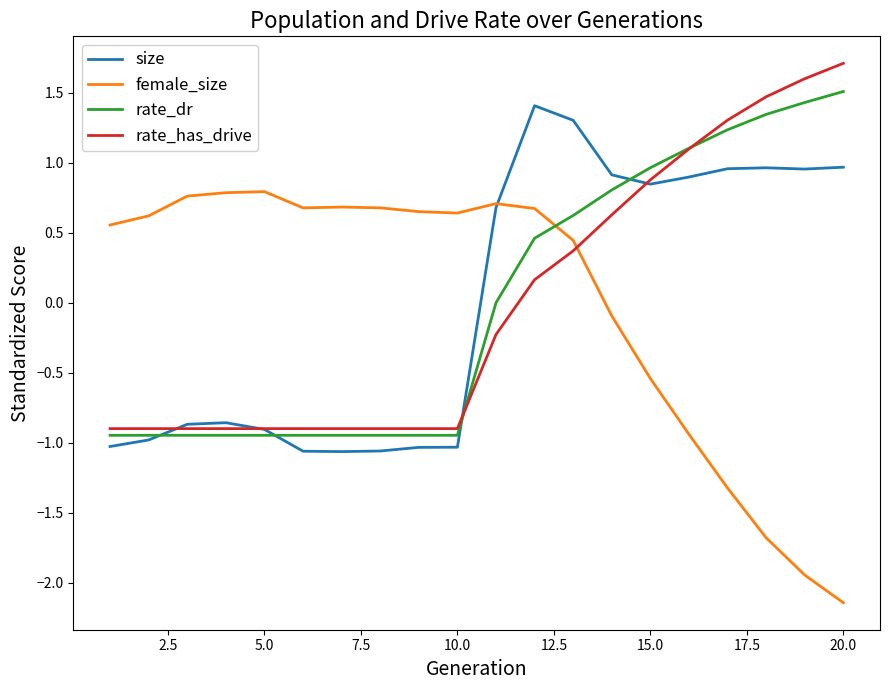

Does the chart have visible grid lines?

No